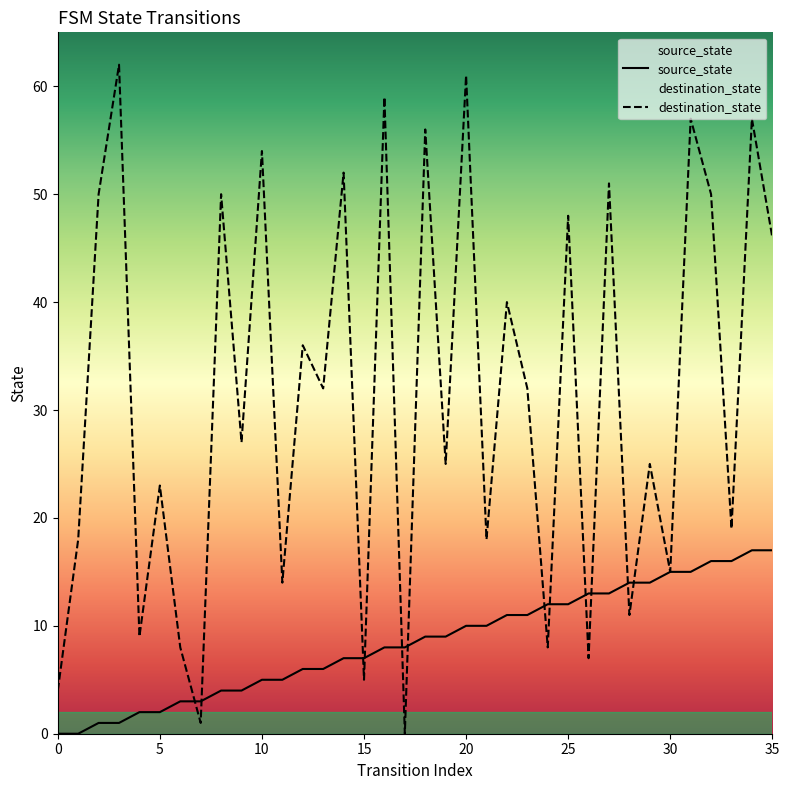

Which series has the largest total across all categories?

destination_state